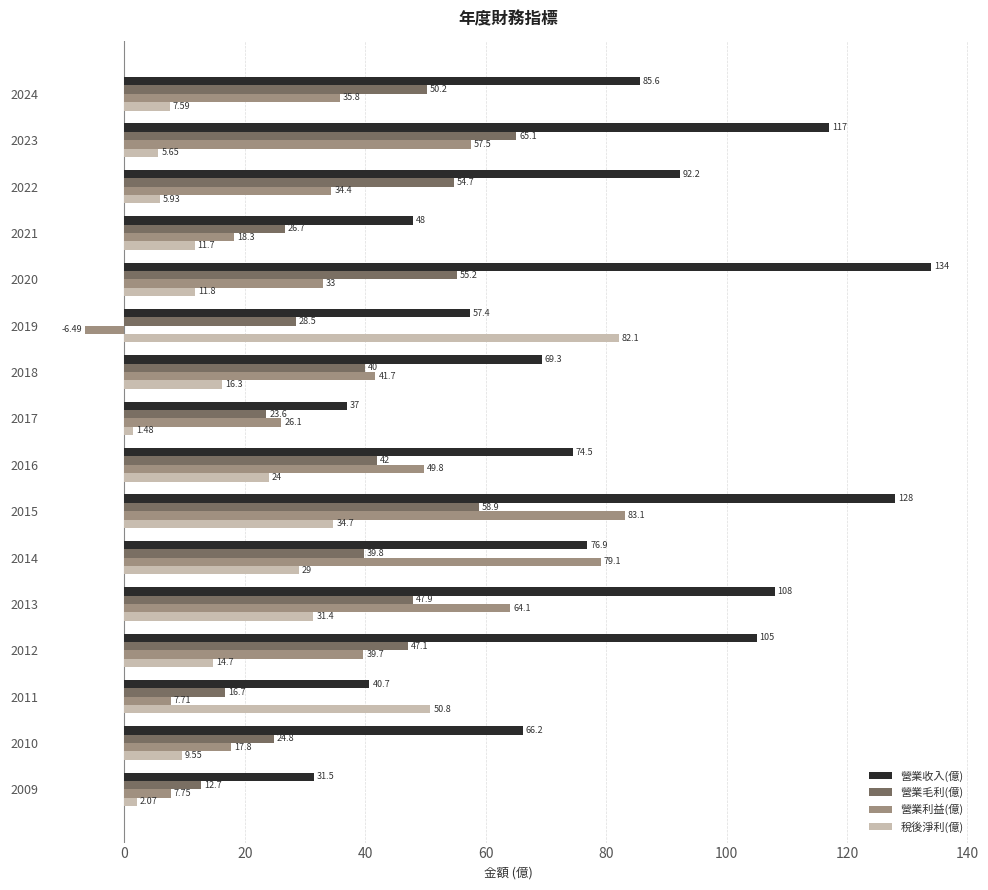

At 2023, list the series in order from smallest to largest.

稅後淨利(億), 營業利益(億), 營業毛利(億), 營業收入(億)